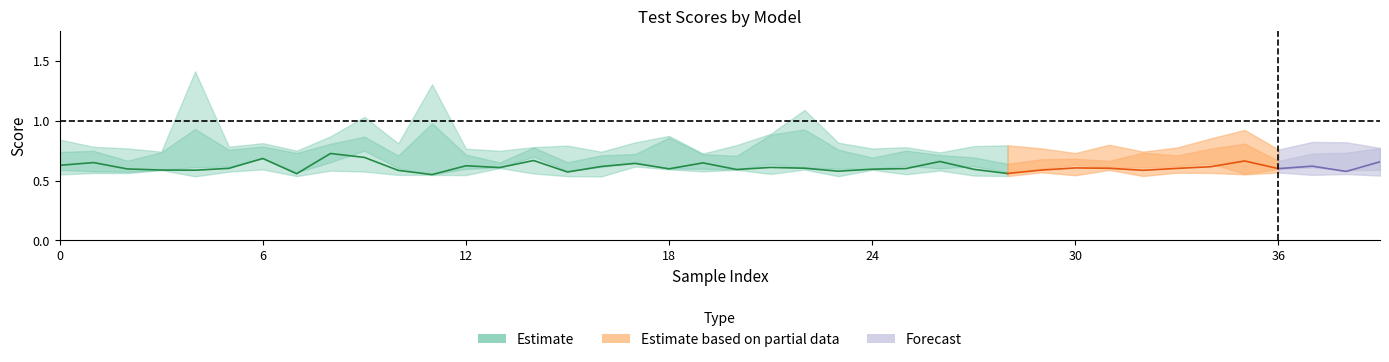

At which category does stest reach its first local valley?

3